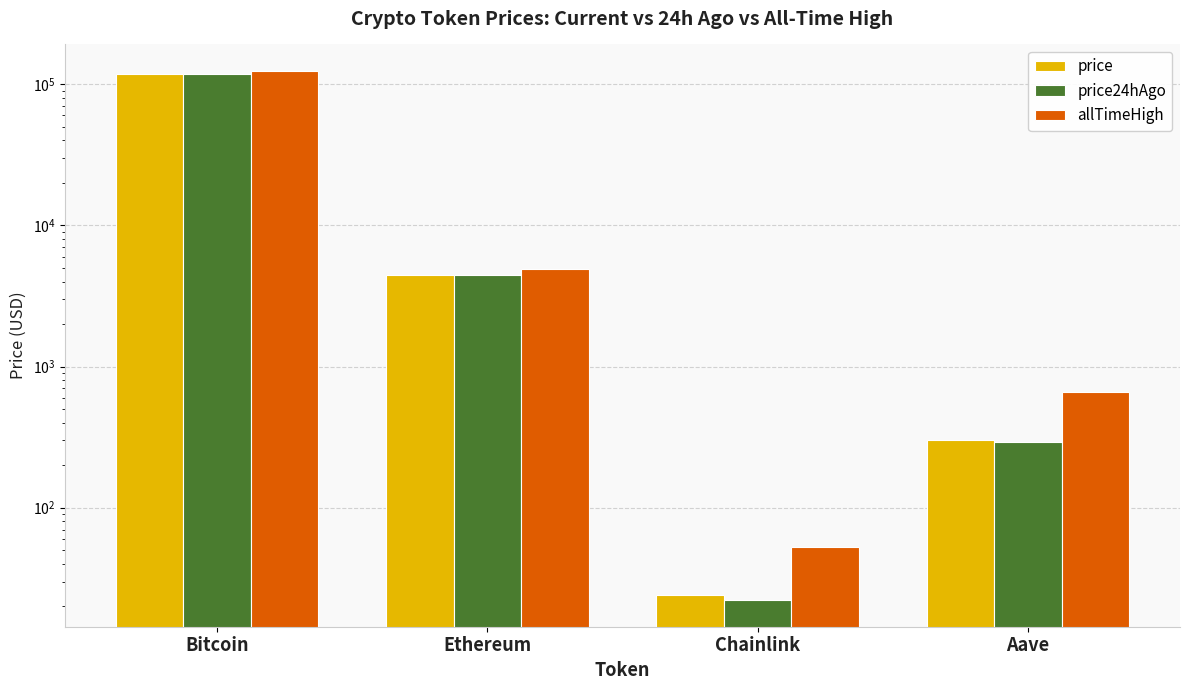

At which label is price24hAgo closest to 58924?

Ethereum